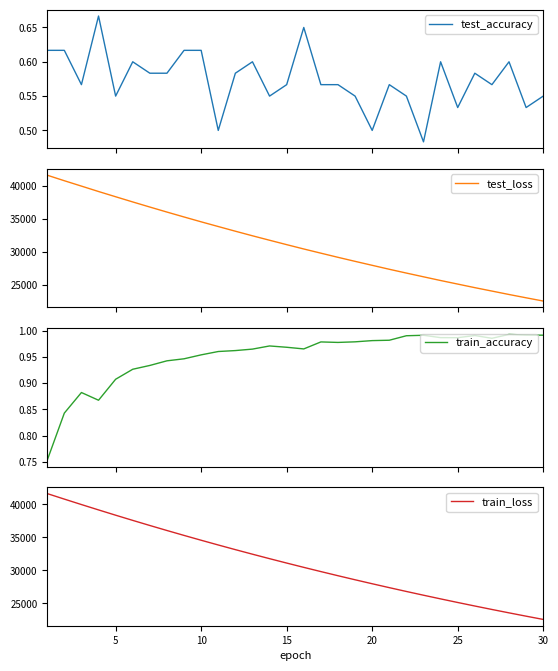

True or false: train_accuracy and test_loss cross at least once.

False